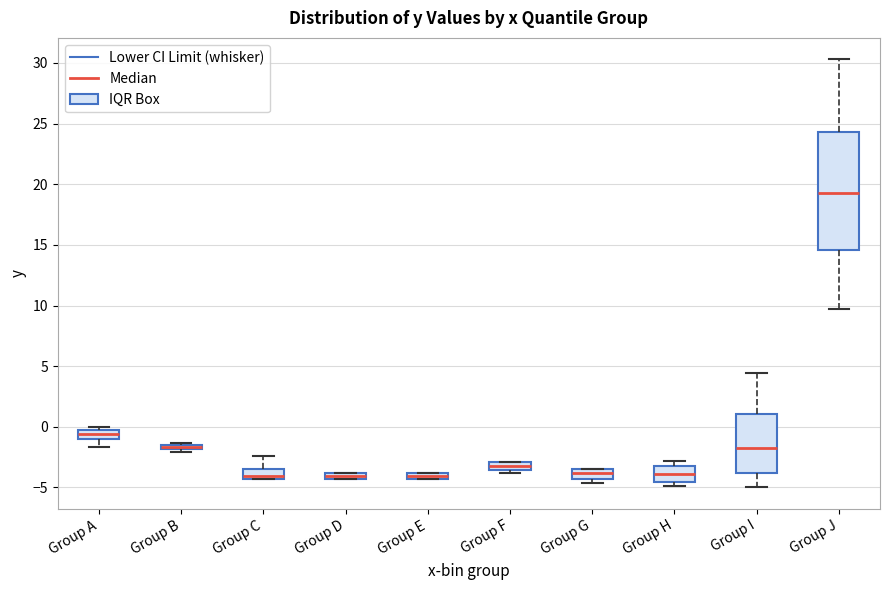

Which box is the tallest, from its lower edge to its upper edge?

Group J